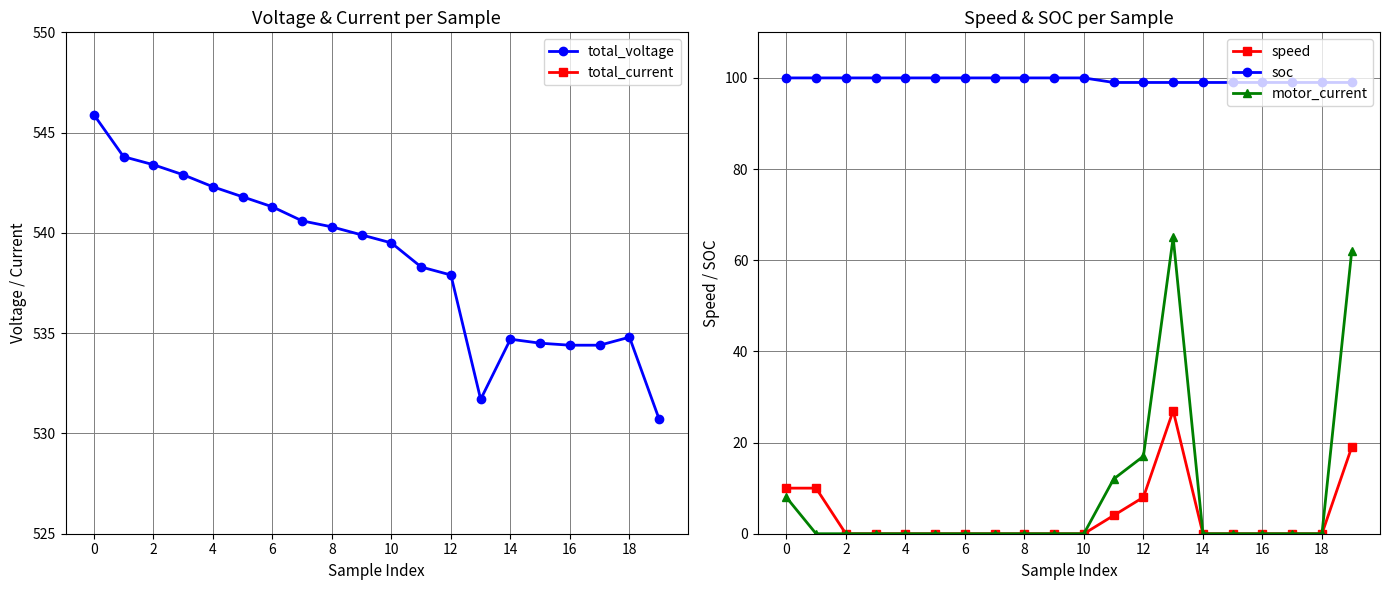

True or false: speed has a value of -12.5 at 16.

False